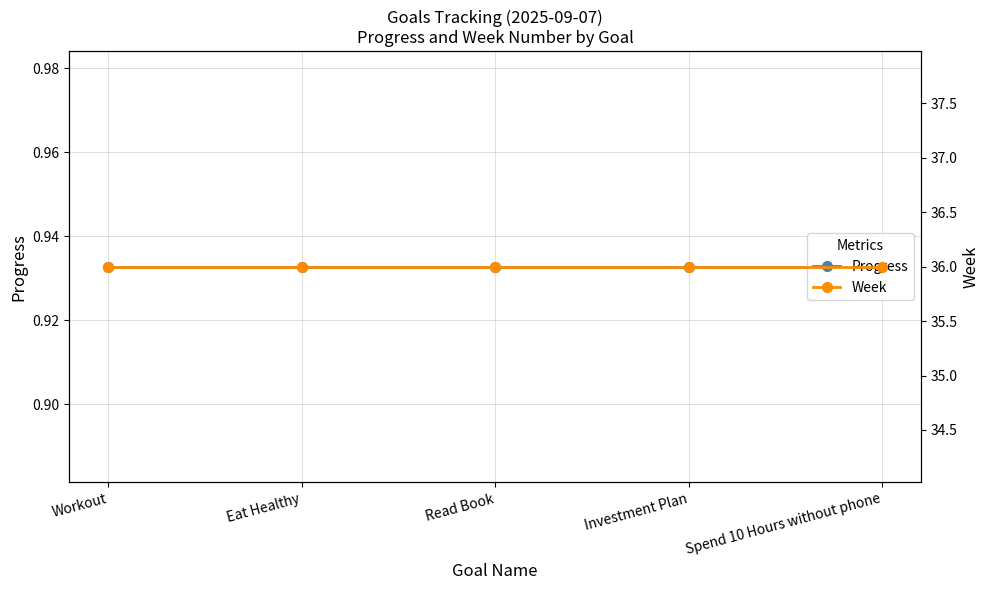

What is the value of the Progress point at the 3rd from the left?

0.9